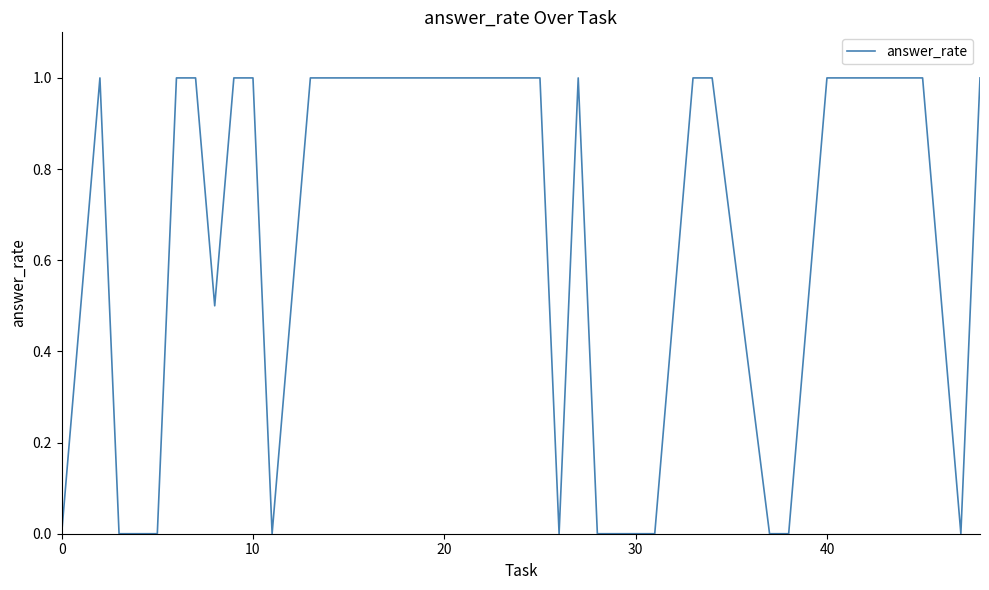

What is the maximum value shown in the chart?

1.0